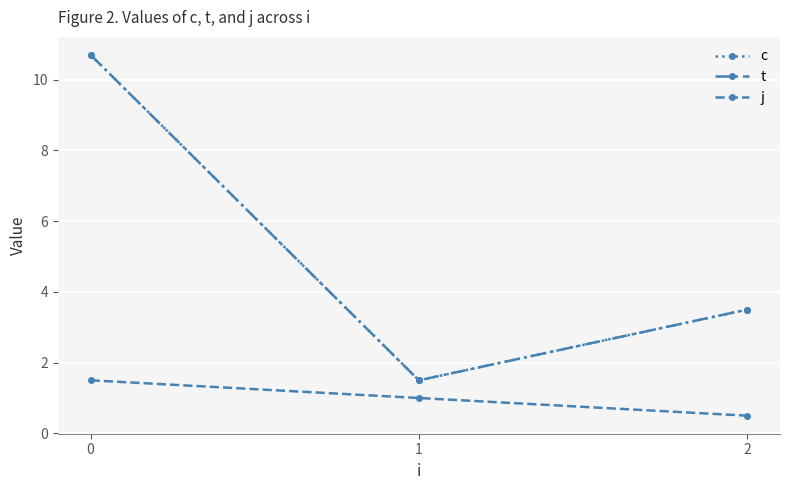

What is the maximum value for c?

10.7